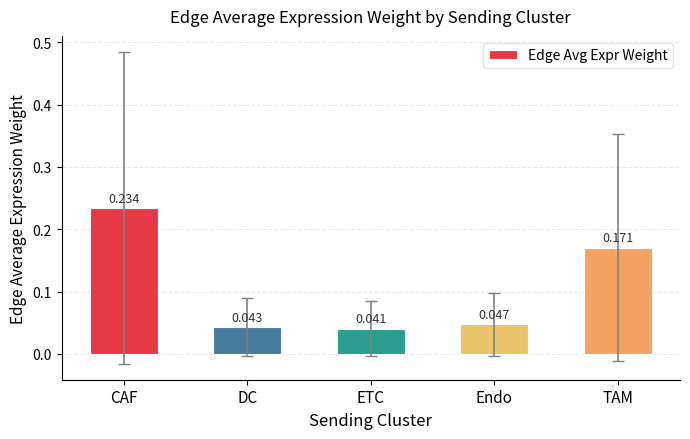

Which has a higher value, DC or Endo?

Endo